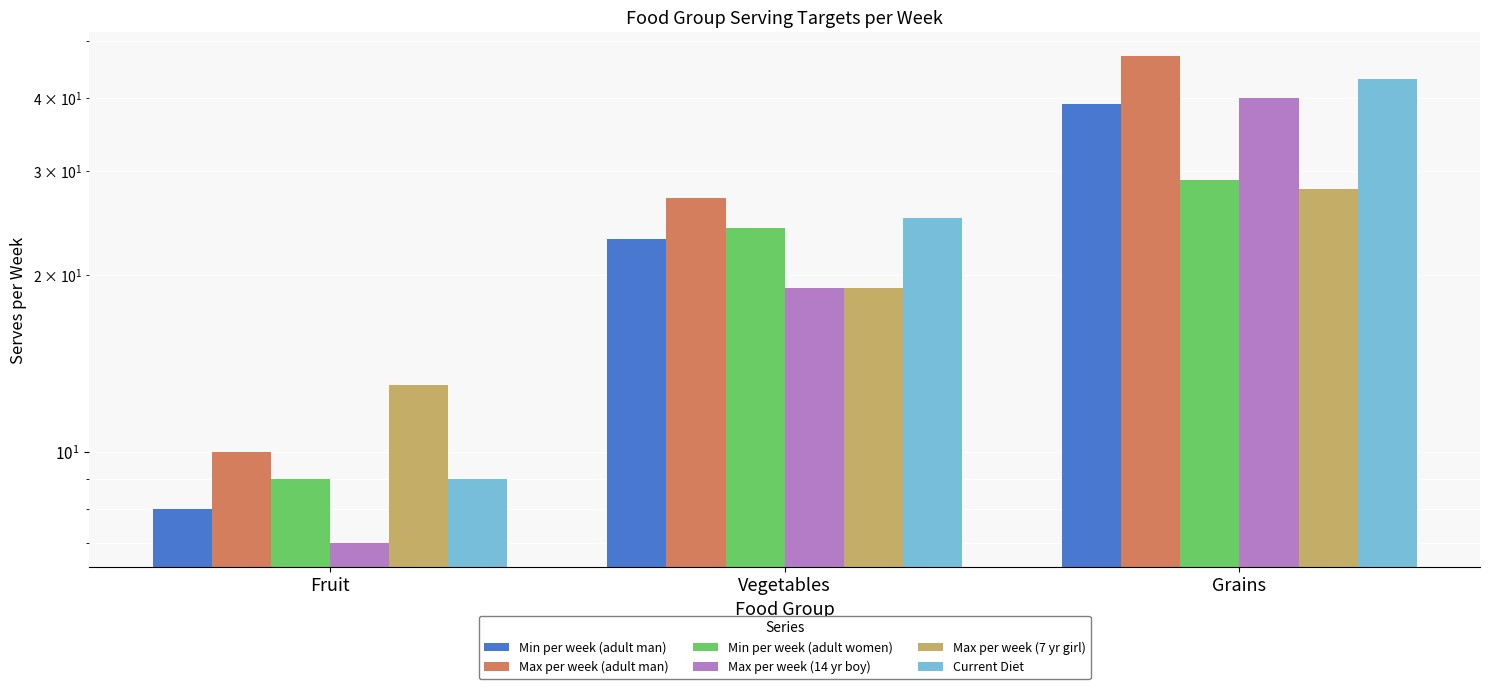

How many bars are there in total?

18